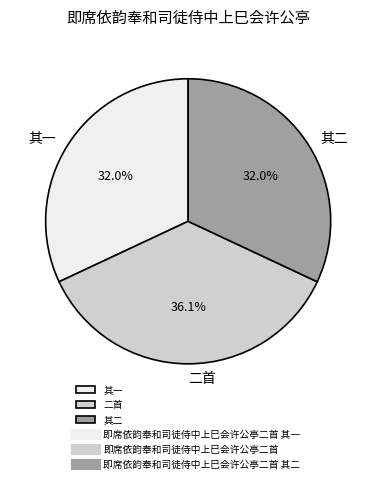

Approximately how many times larger is the value at 其一 compared to 二首?

0.9